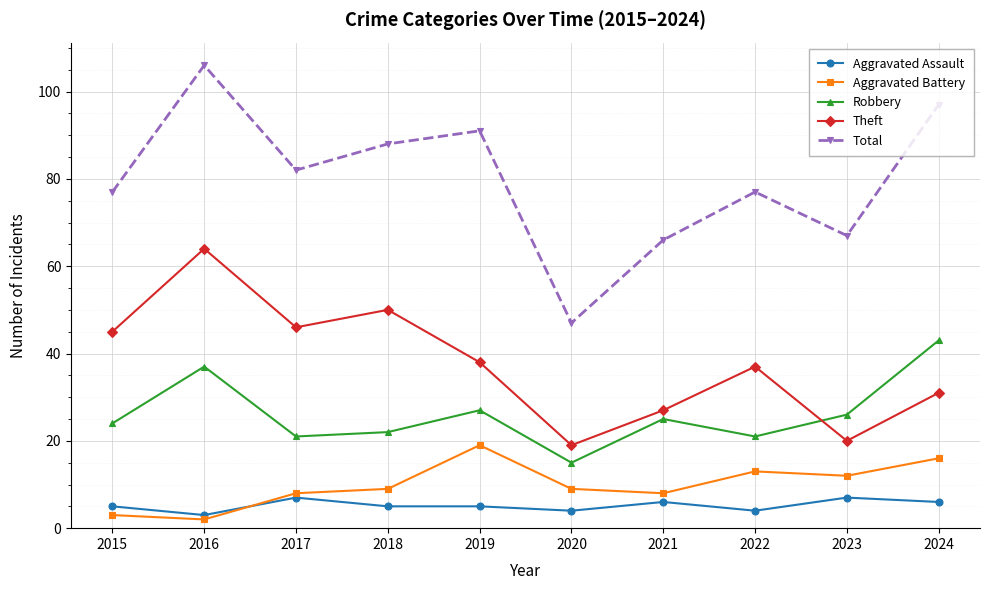

Which category has the highest value across all series?

2016